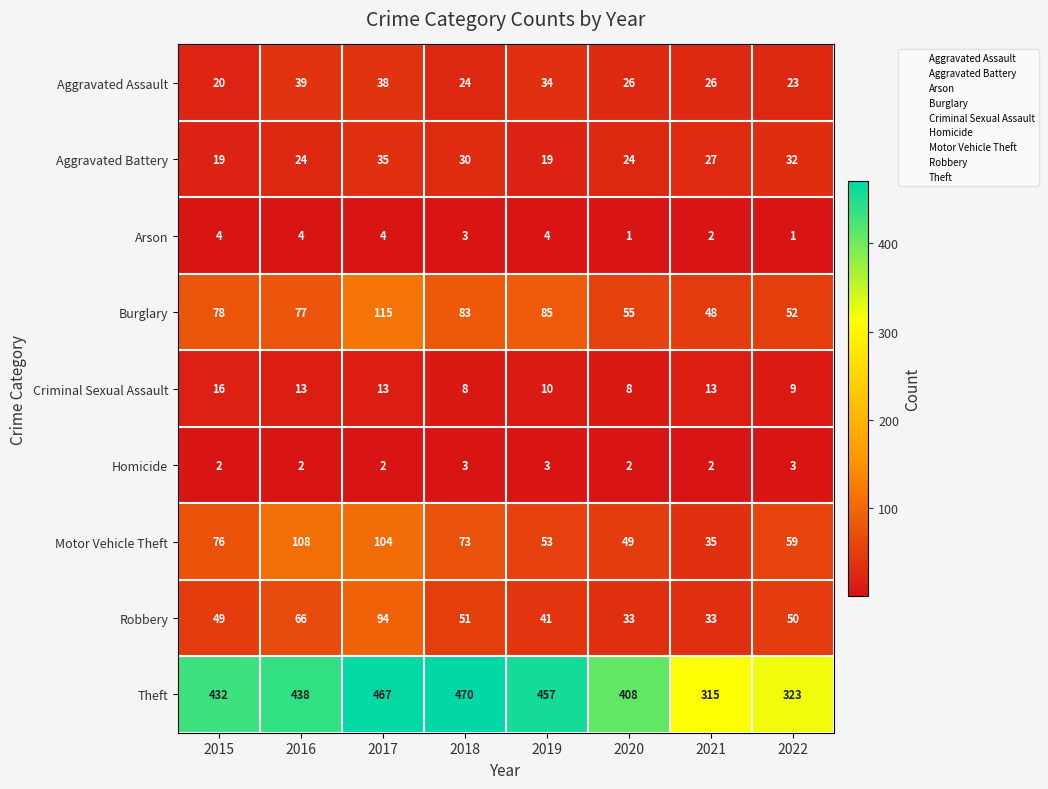

At which label is Arson closest to 2?

2021